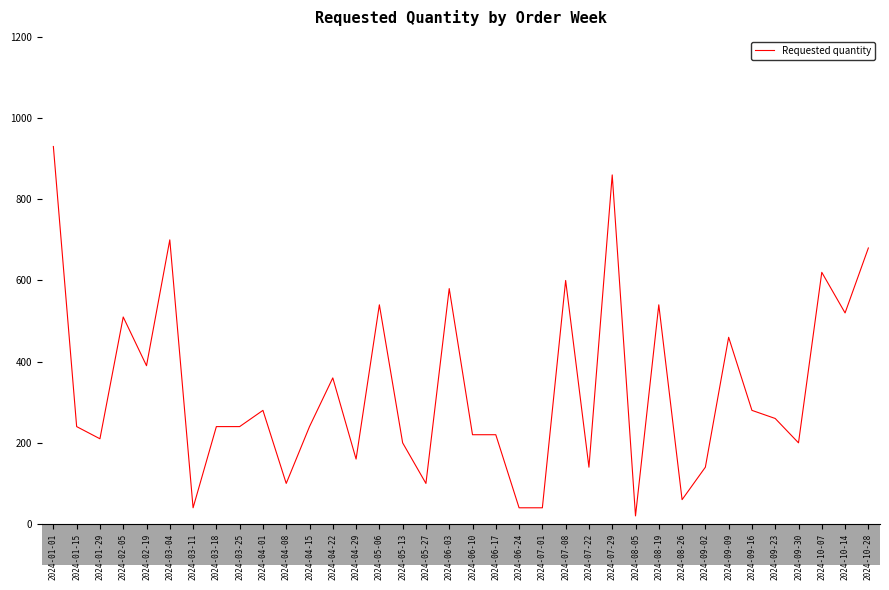

Which has a higher value, 2024-05-27 or 2024-02-05?

2024-02-05